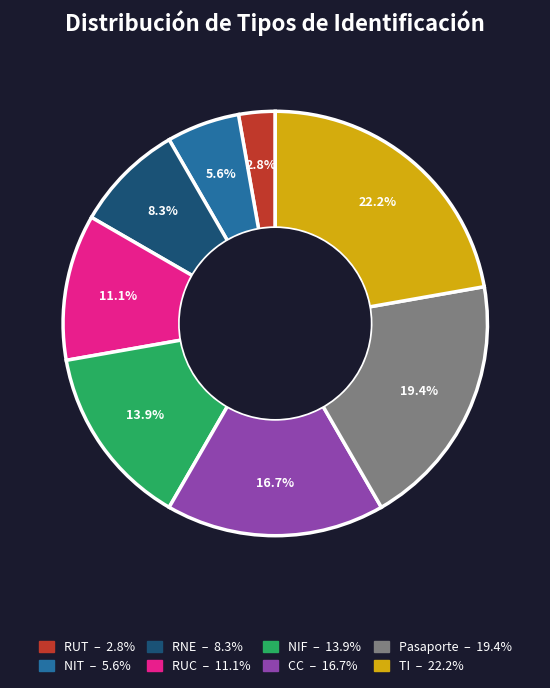

To the nearest percent, what portion does TI represent?

22%